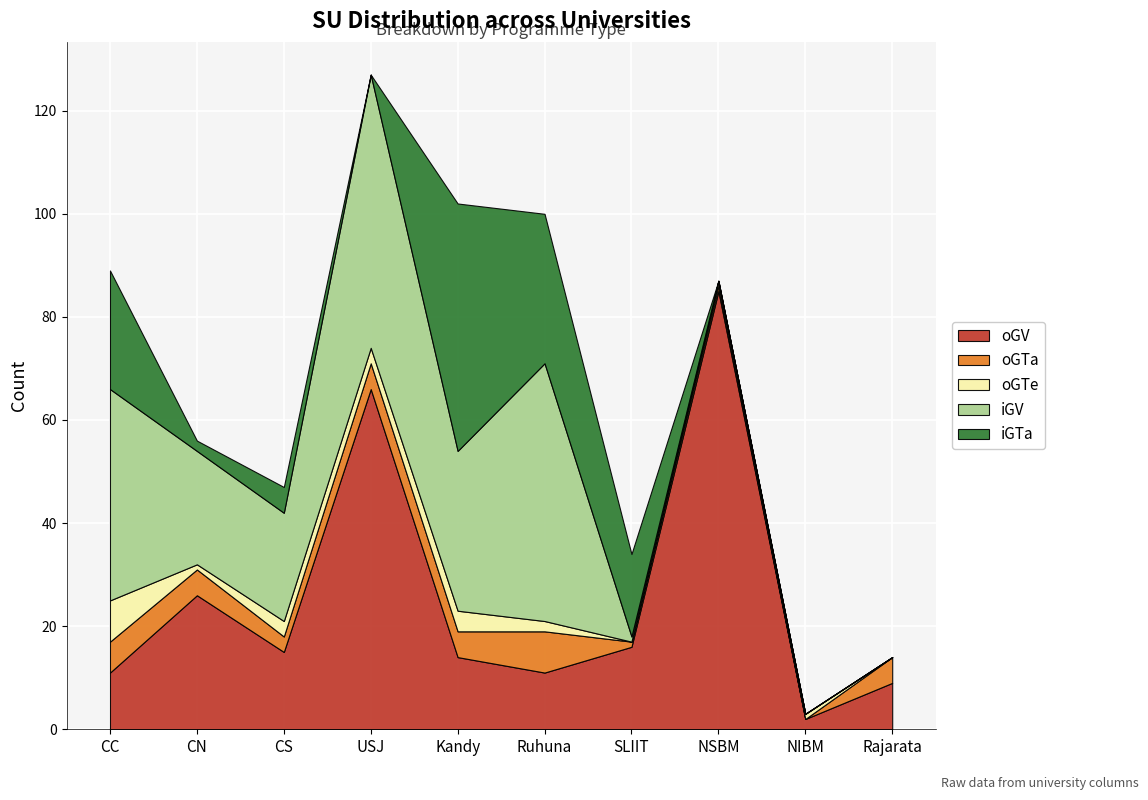

Between Rajarata and SLIIT, which is larger?

SLIIT